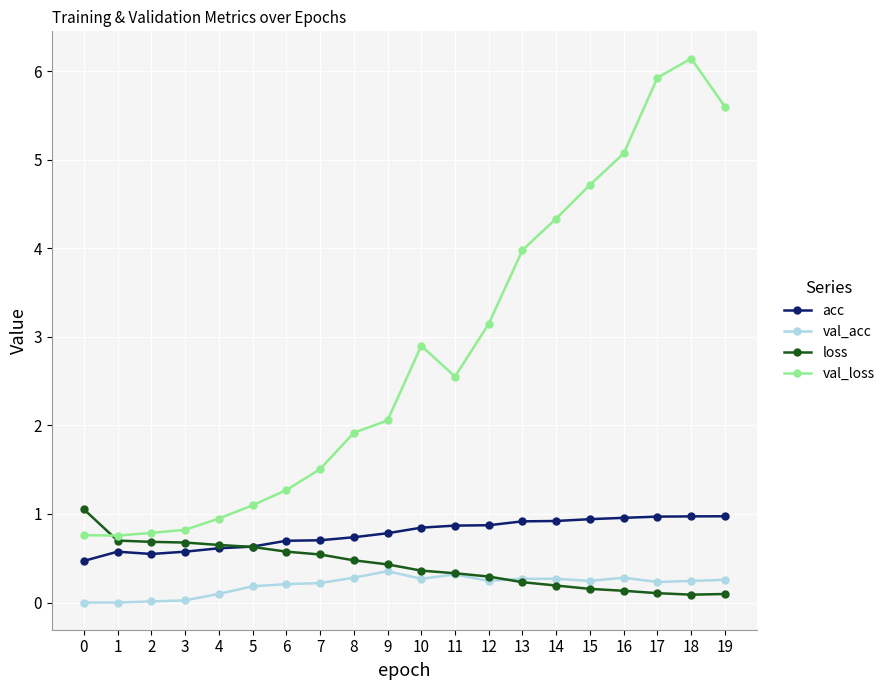

Is this an area chart (filled region under the line)?

No